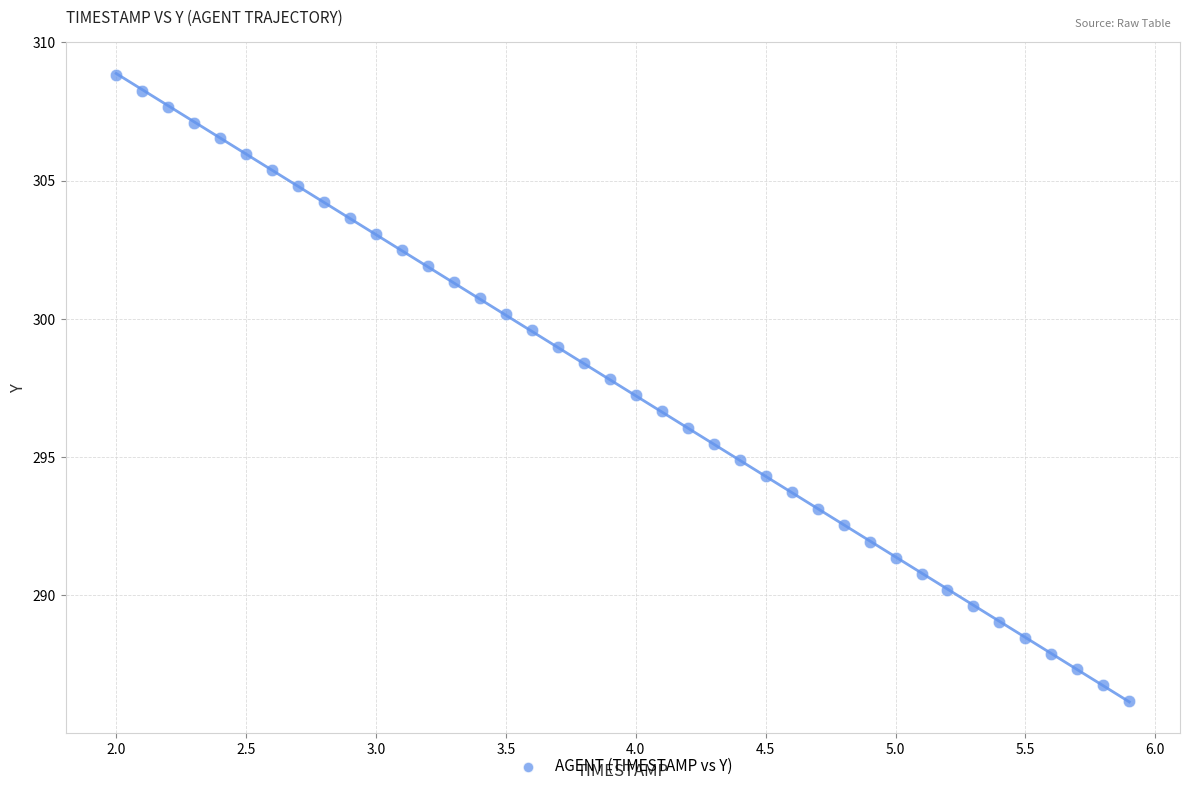

What is the range of Y values (max minus min)?

22.6